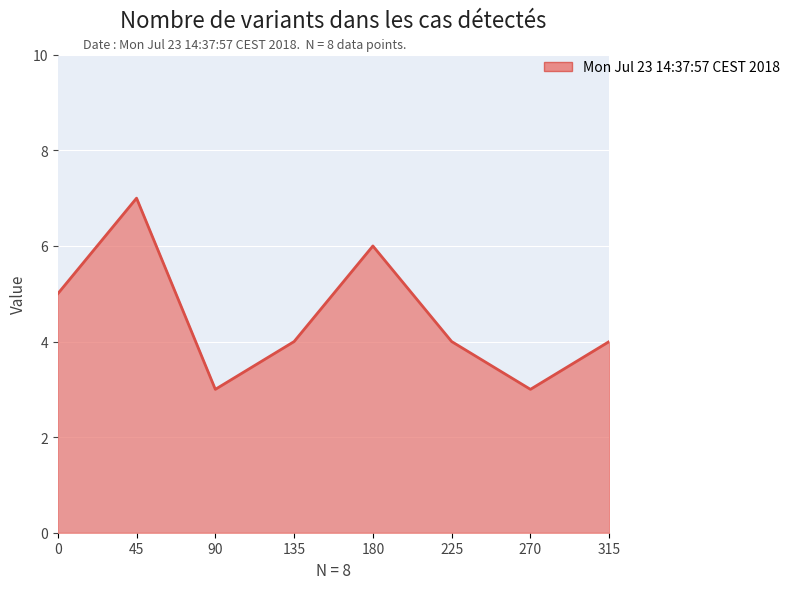

At which category does the data reach its first local peak?

45